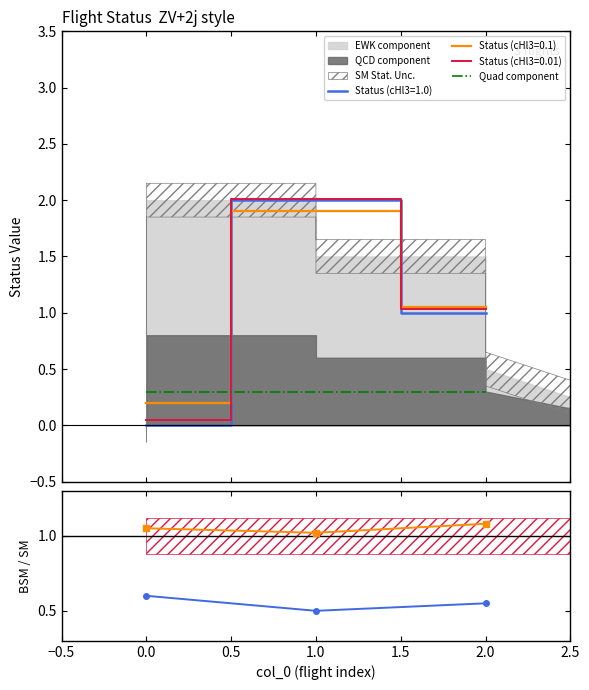

What is the difference between the maximum and minimum values?

2